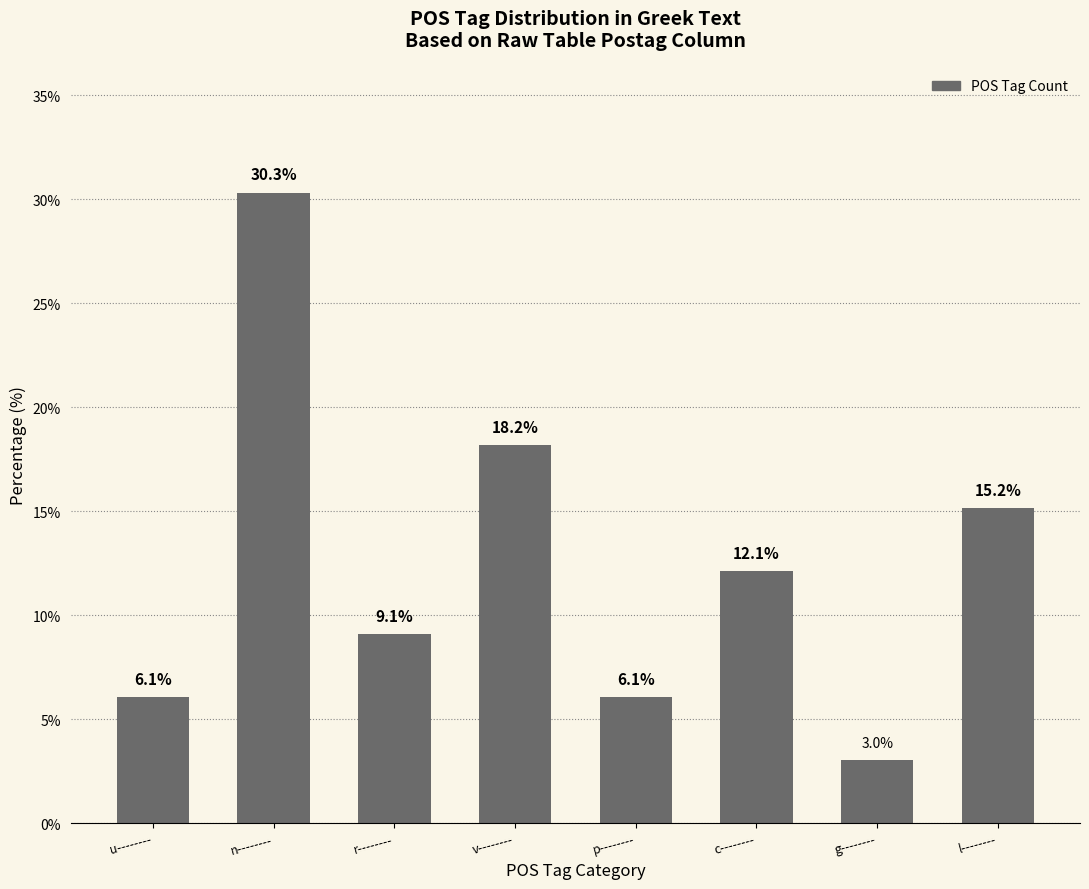

What is the change in value from c-------- to l--------?

+3.0